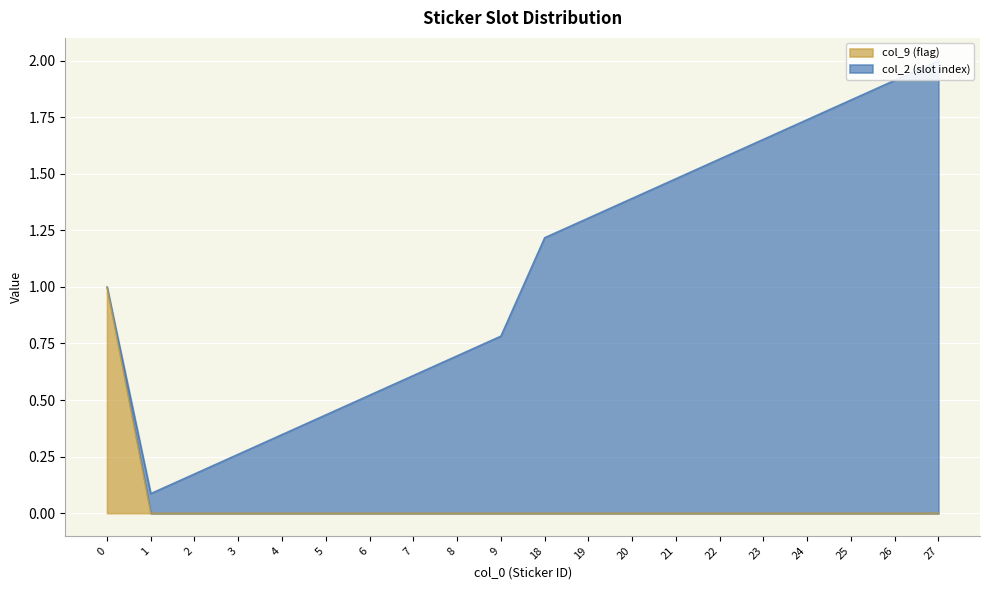

Which category has the lowest value across all series?

1